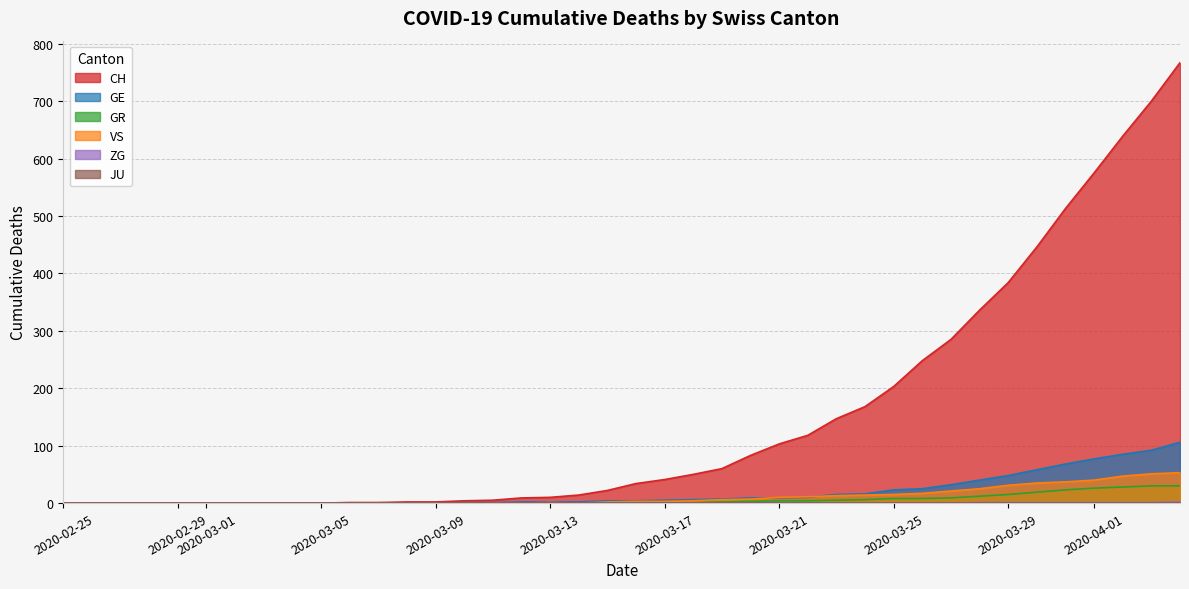

True or false: CH has a value of 0 at 2020-02-29.

True